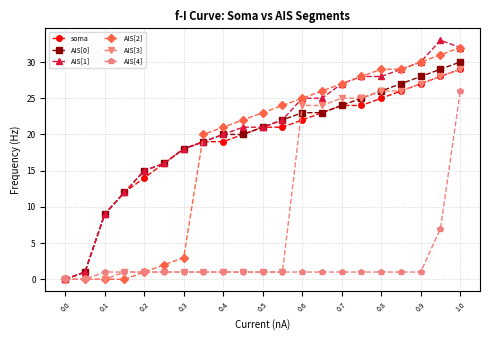

True or false: AIS[1] has more than 0 points higher than both neighbors.

True